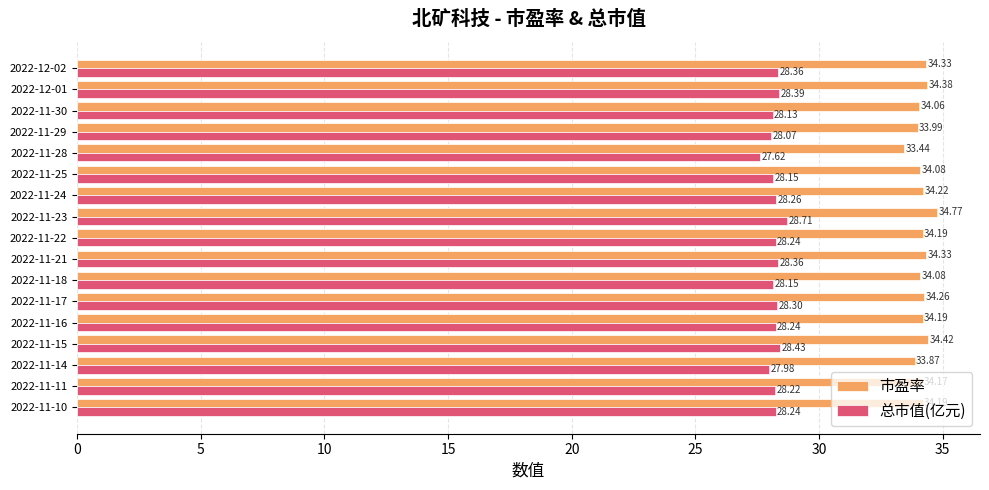

What is the sum of all 总市值(亿元) values?

479.9